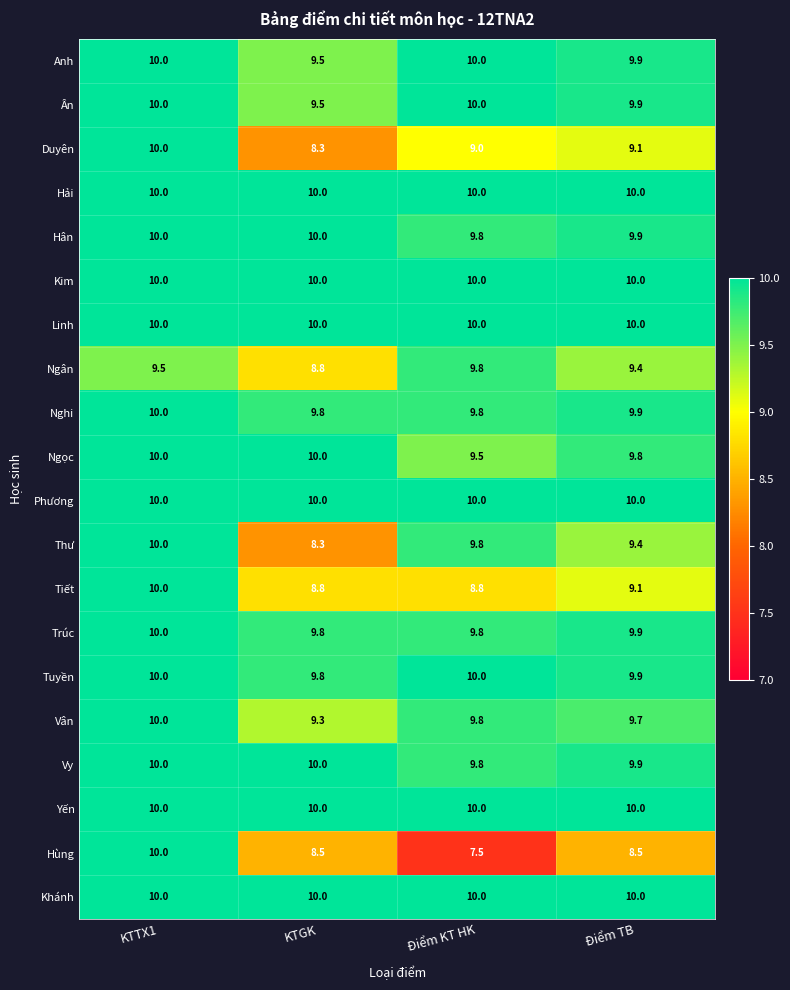

How many Tiết values are between 8 and 10?

4